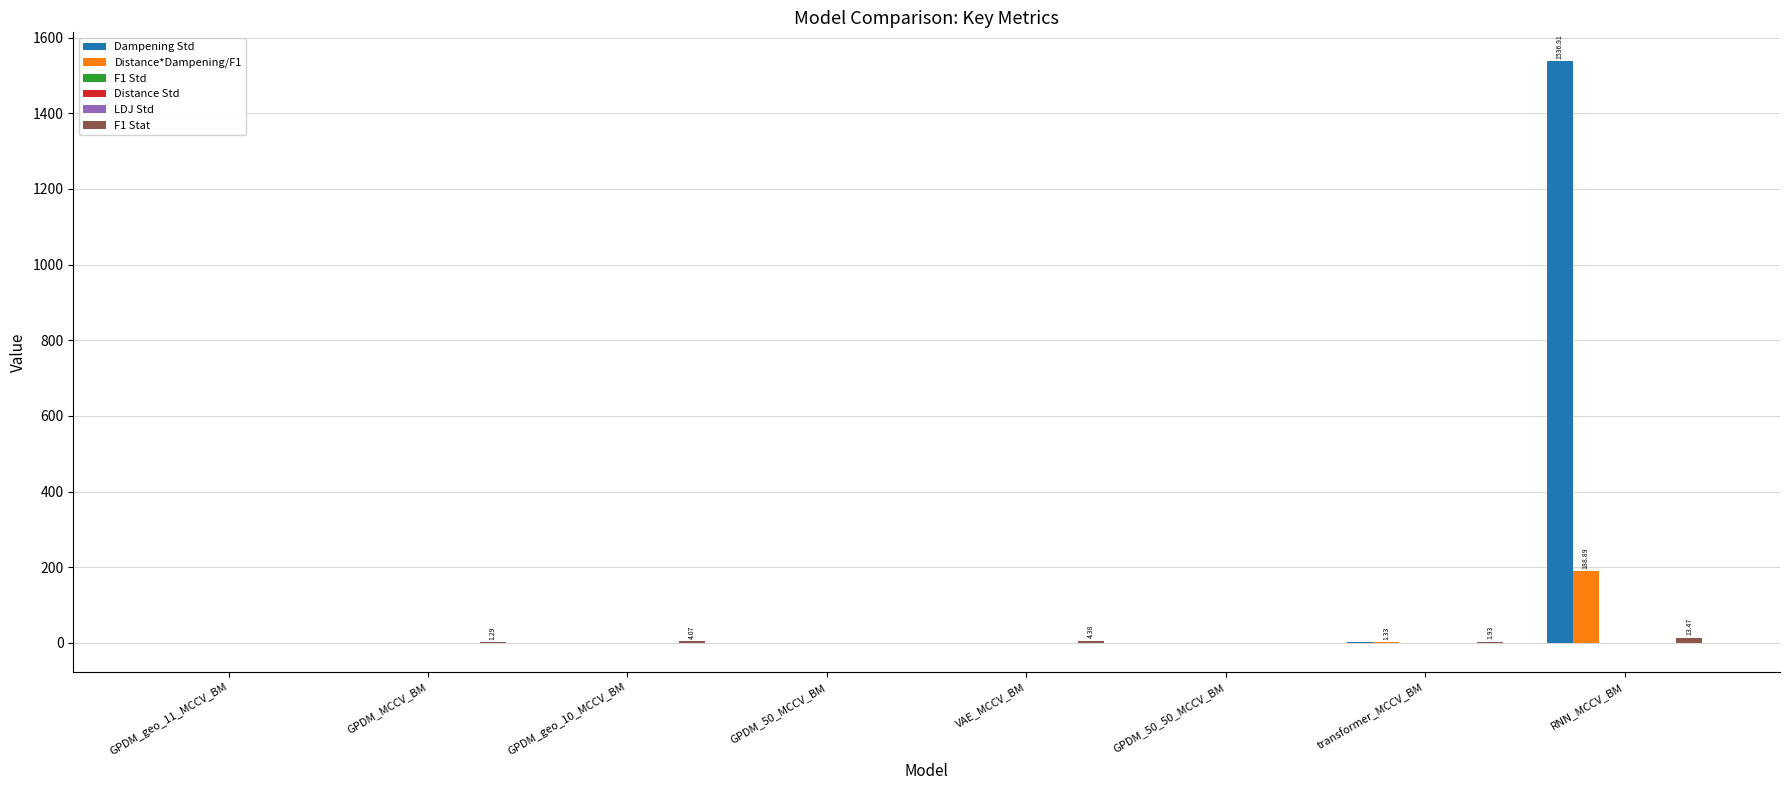

Which series has the largest total across all categories?

Dampening Std